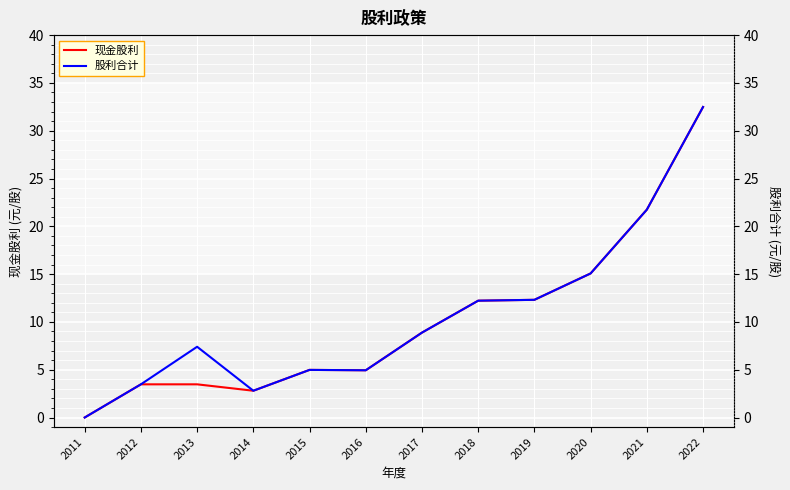

At which category does 股利合计 reach its first local valley?

2014